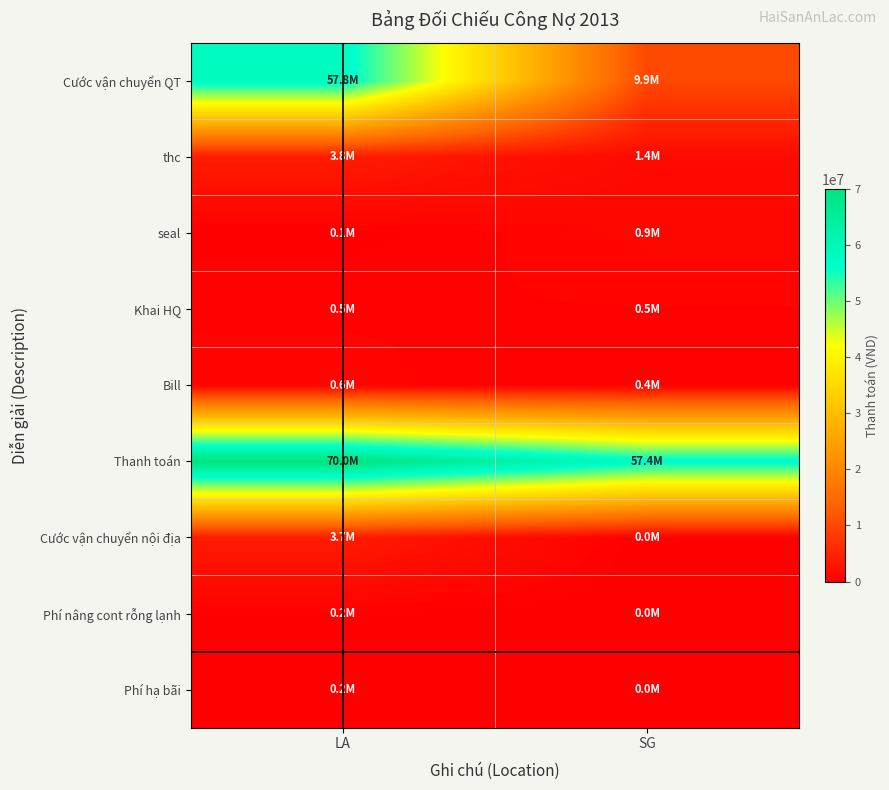

Which series has the widest spread of values?

Cước vận chuyển QT